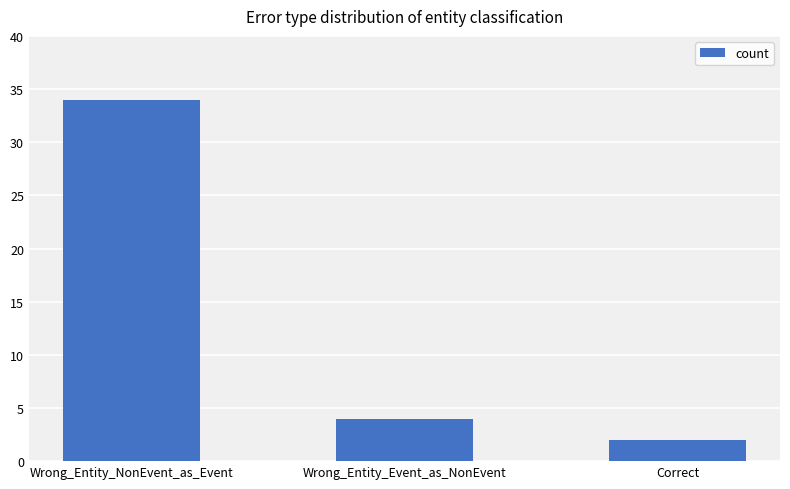

What is the change in value from Wrong_Entity_NonEvent_as_Event to Wrong_Entity_Event_as_NonEvent?

-30